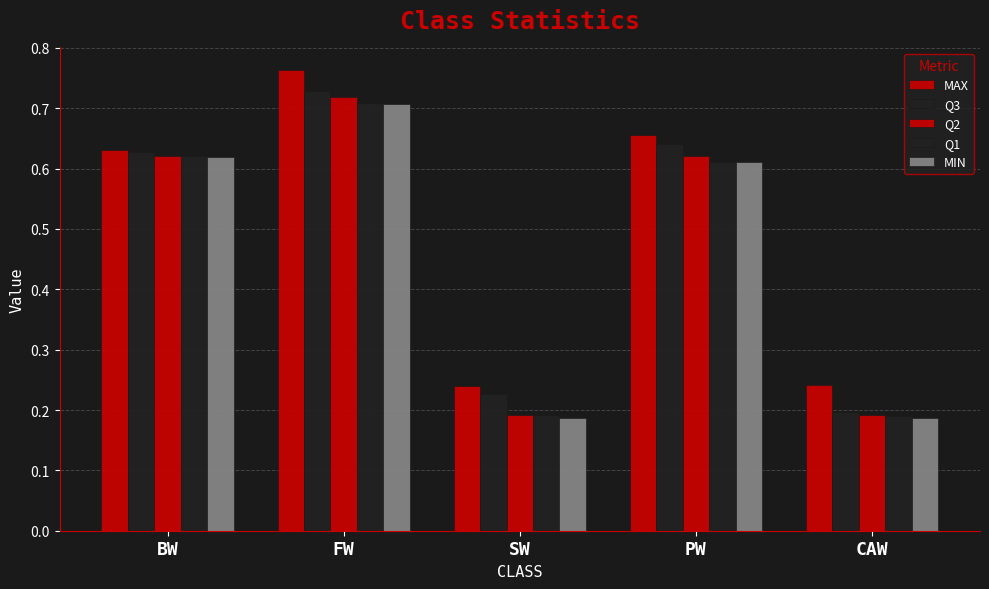

At which label does Q3 reach its peak?

FW